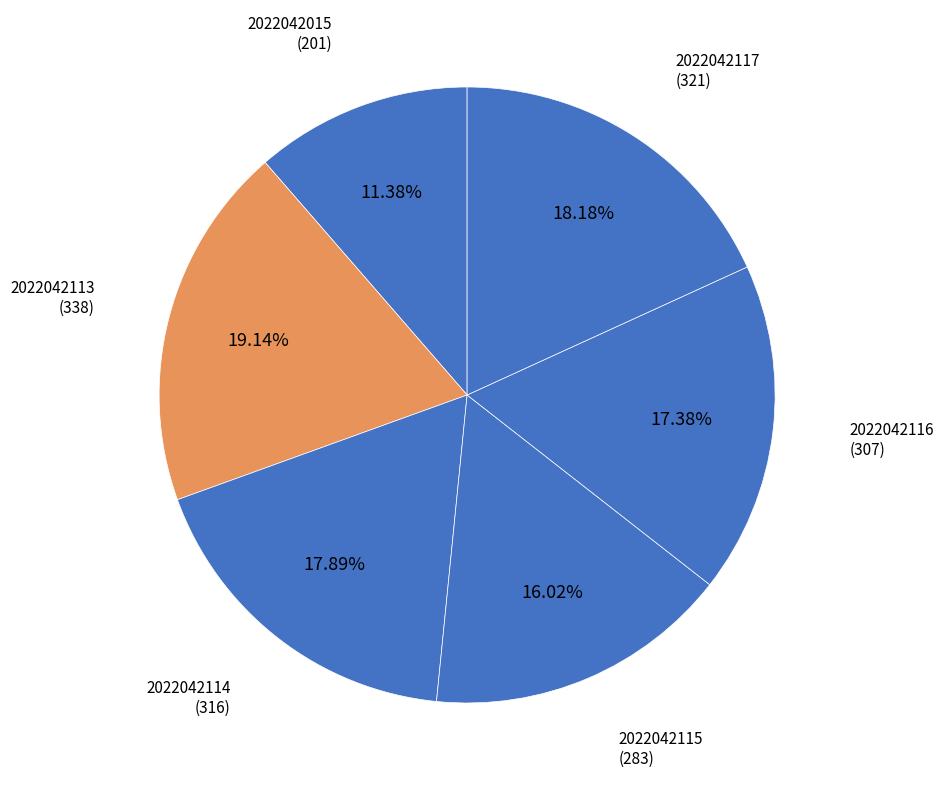

How many segments does this pie chart have?

6